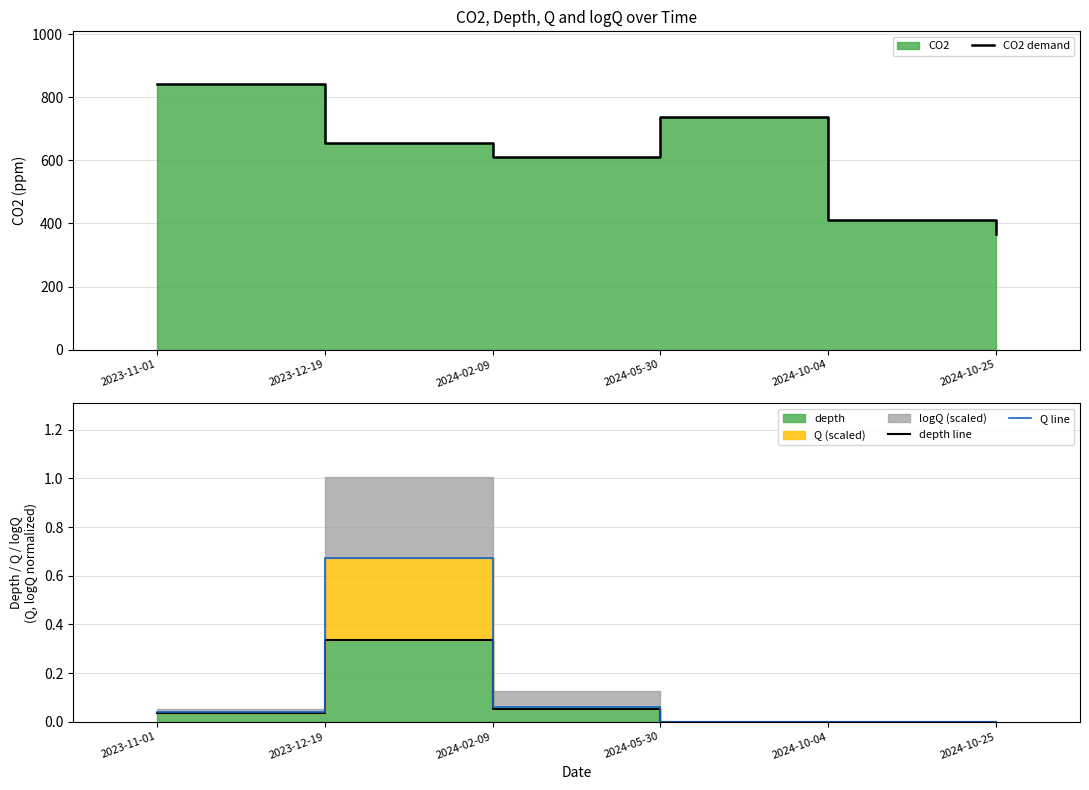

What is the difference between the maximum and minimum values in the CO2 demand series?

475.2